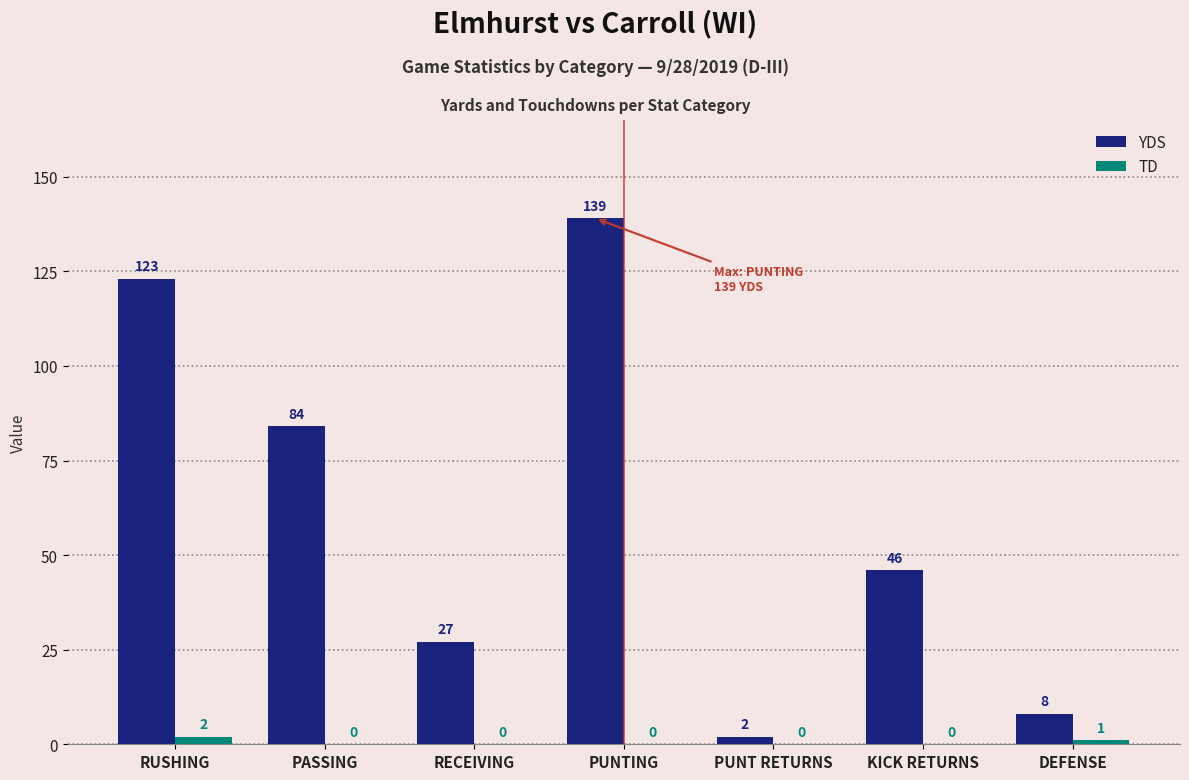

What is the sum of all TD values?

3